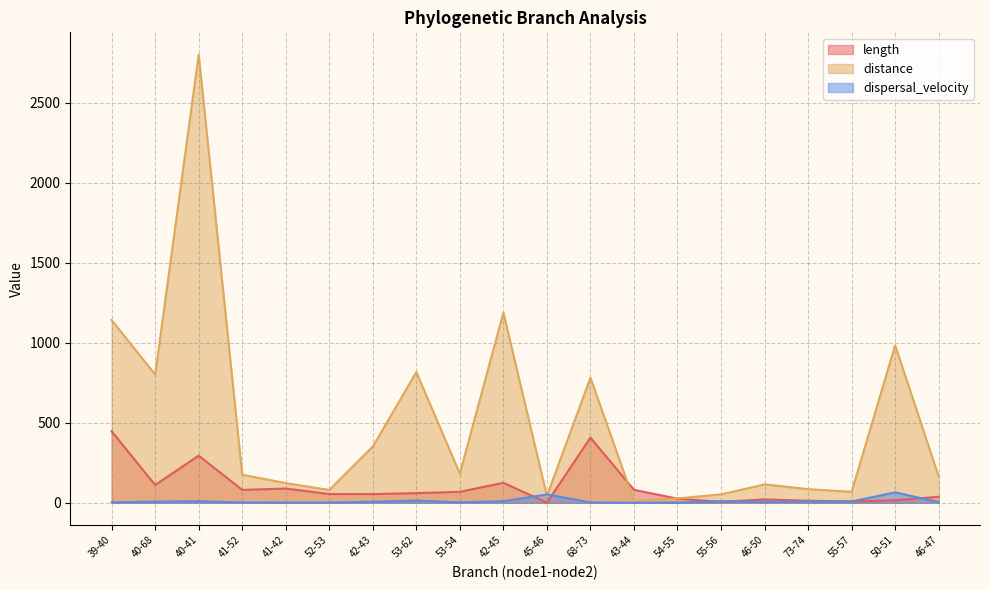

Where is dispersal_velocity nearest to the value 32?

53-62